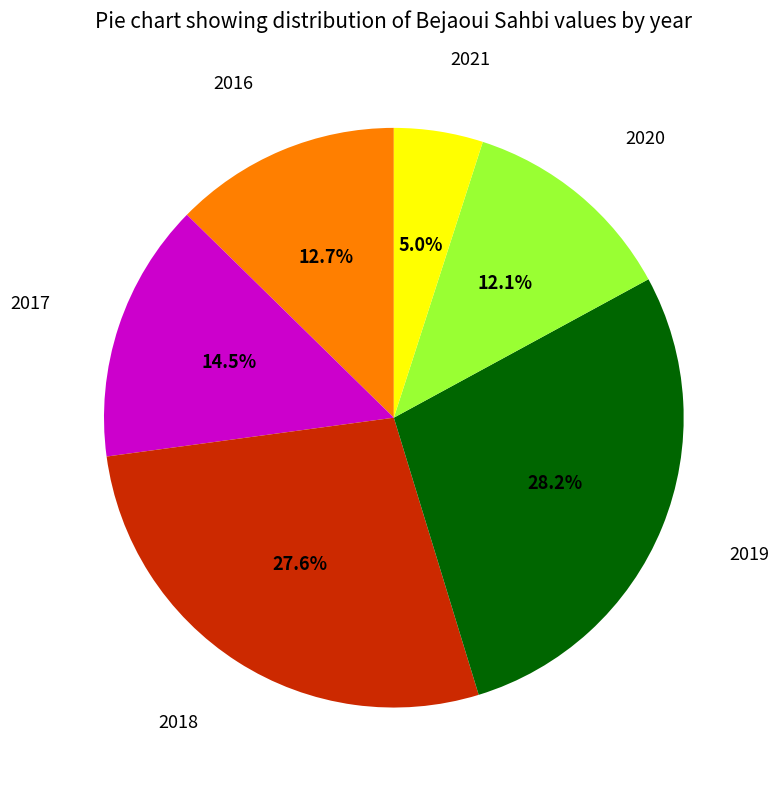

Is there any slice that represents more than half of the pie?

No